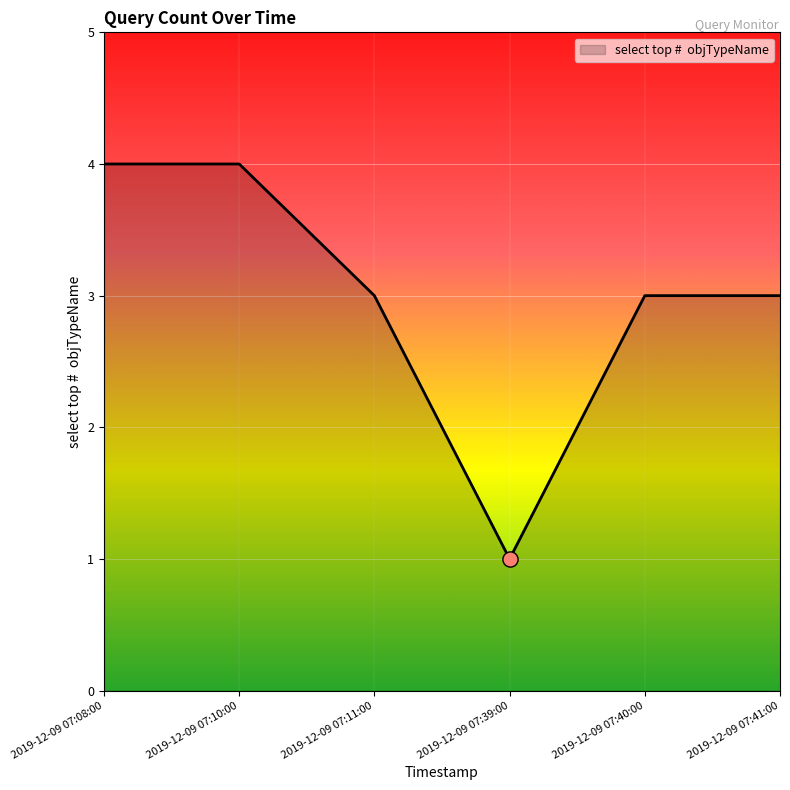

What is the change in value from 2019-12-09 07:08:00 to 2019-12-09 07:39:00?

-3